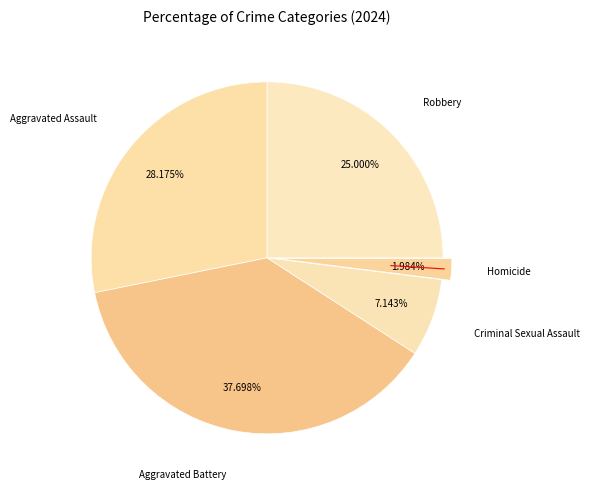

Does Homicide account for over 50% of the chart?

No